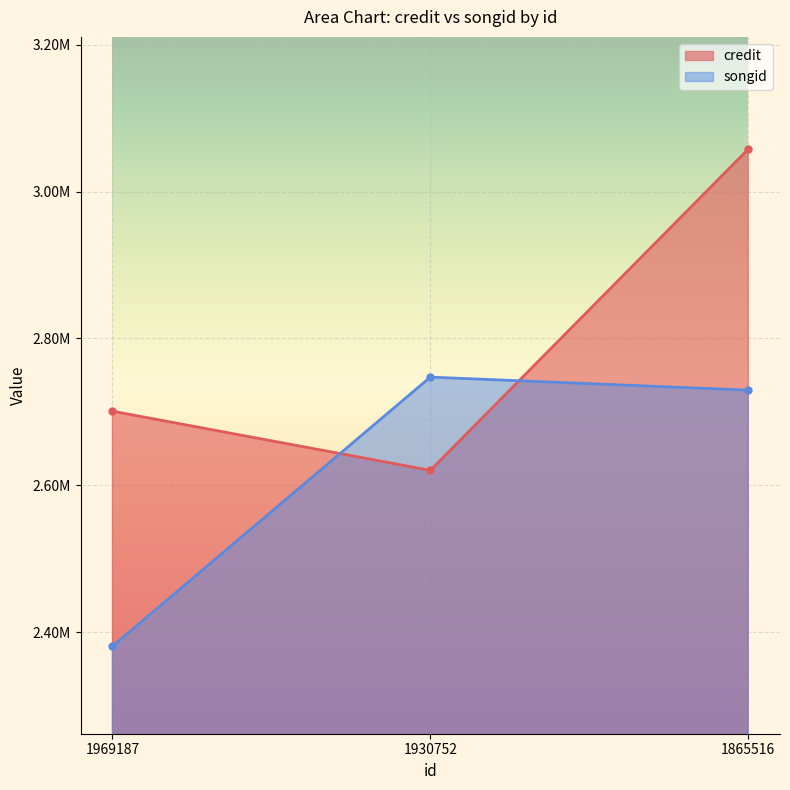

Where does the songid series first go above 2729657?

1930752